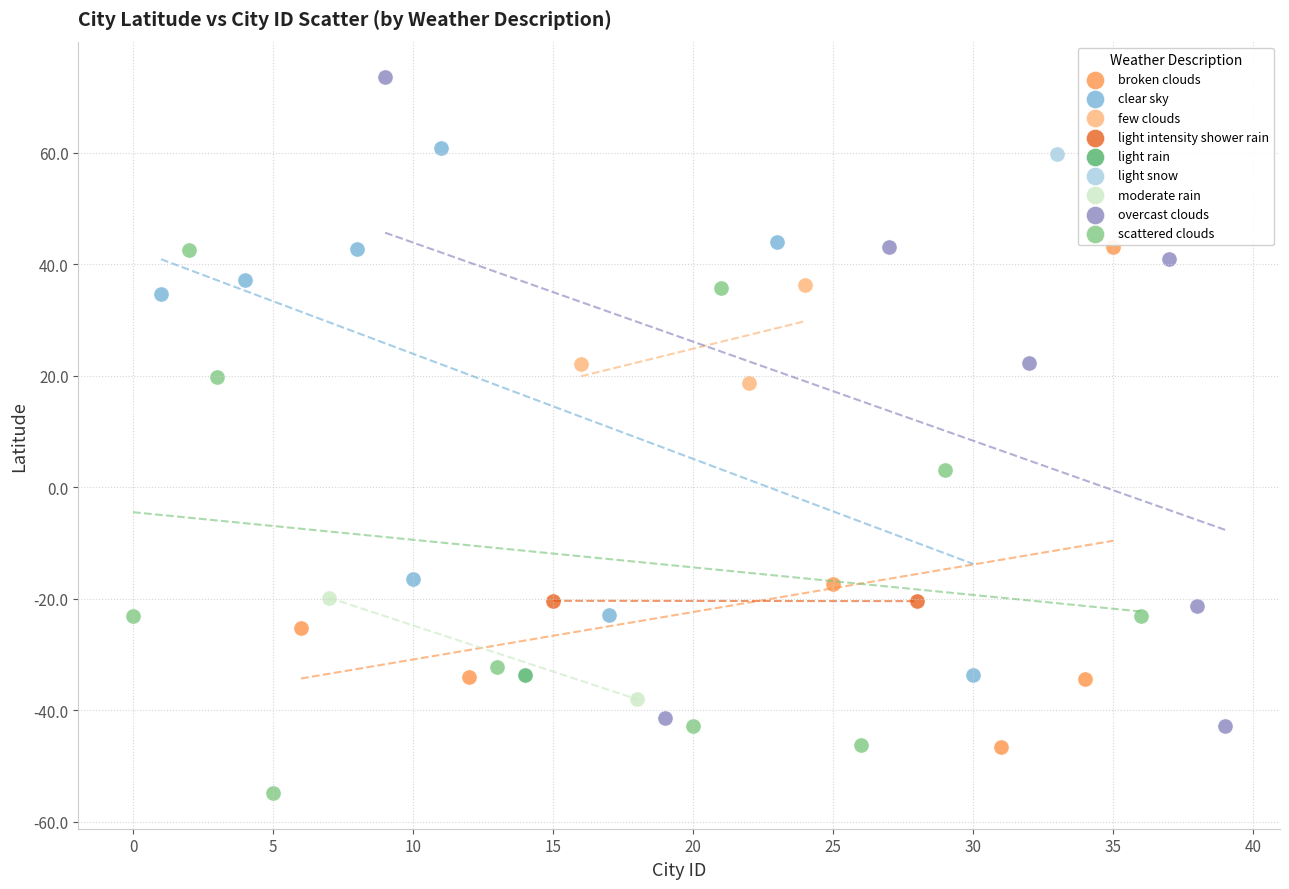

What are all the series names shown in the legend?

broken clouds, clear sky, few clouds, light intensity shower rain, light rain, light snow, moderate rain, overcast clouds, scattered clouds